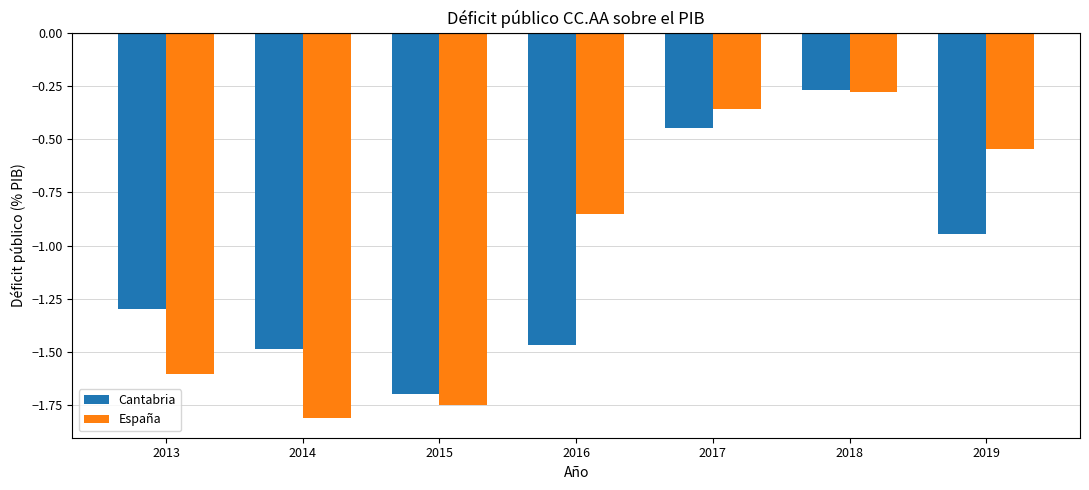

The España series shows -1.0 at 2013. True or false?

False